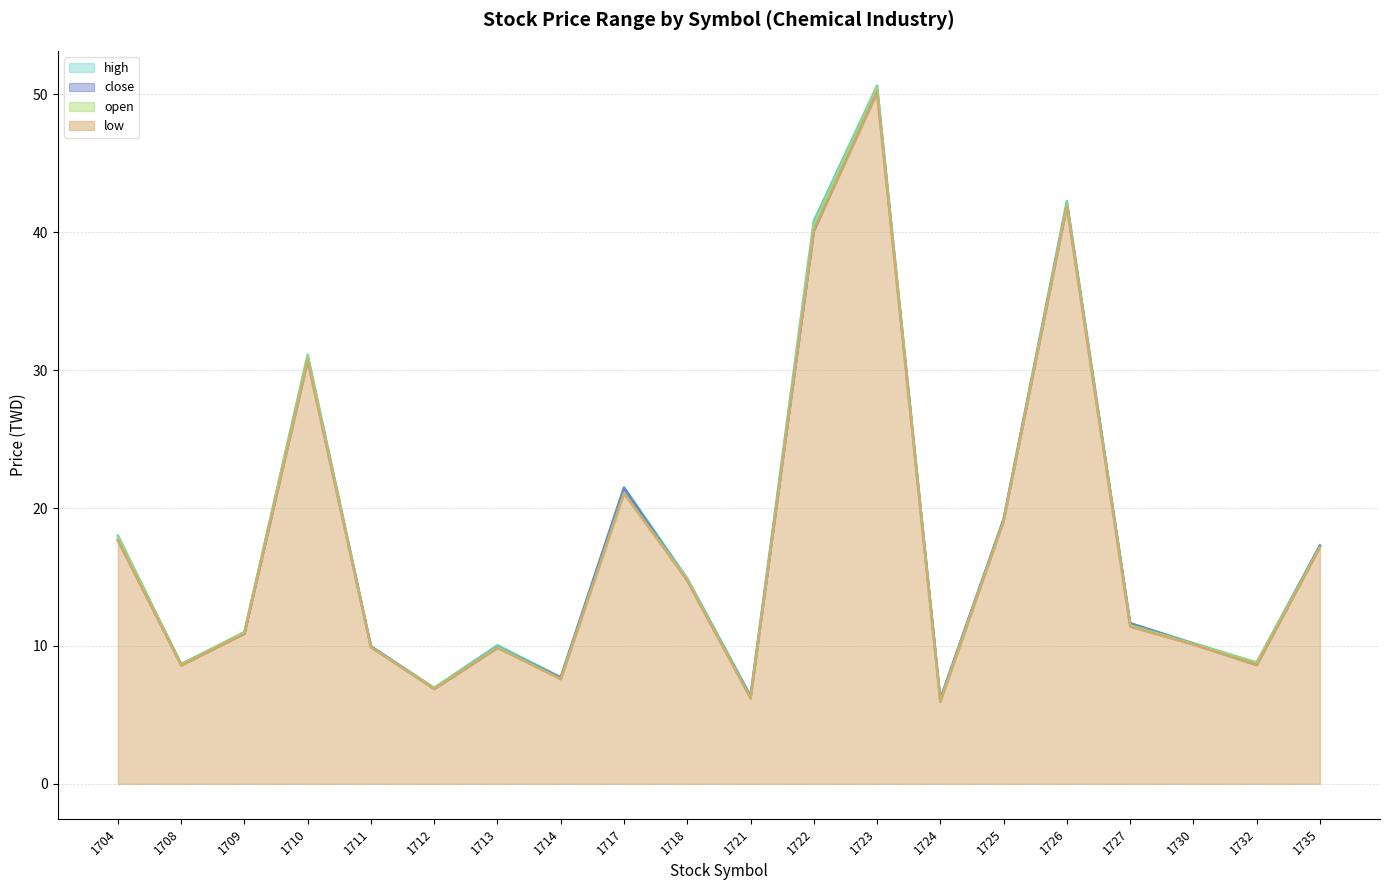

How many intersections are there between open and close?

10